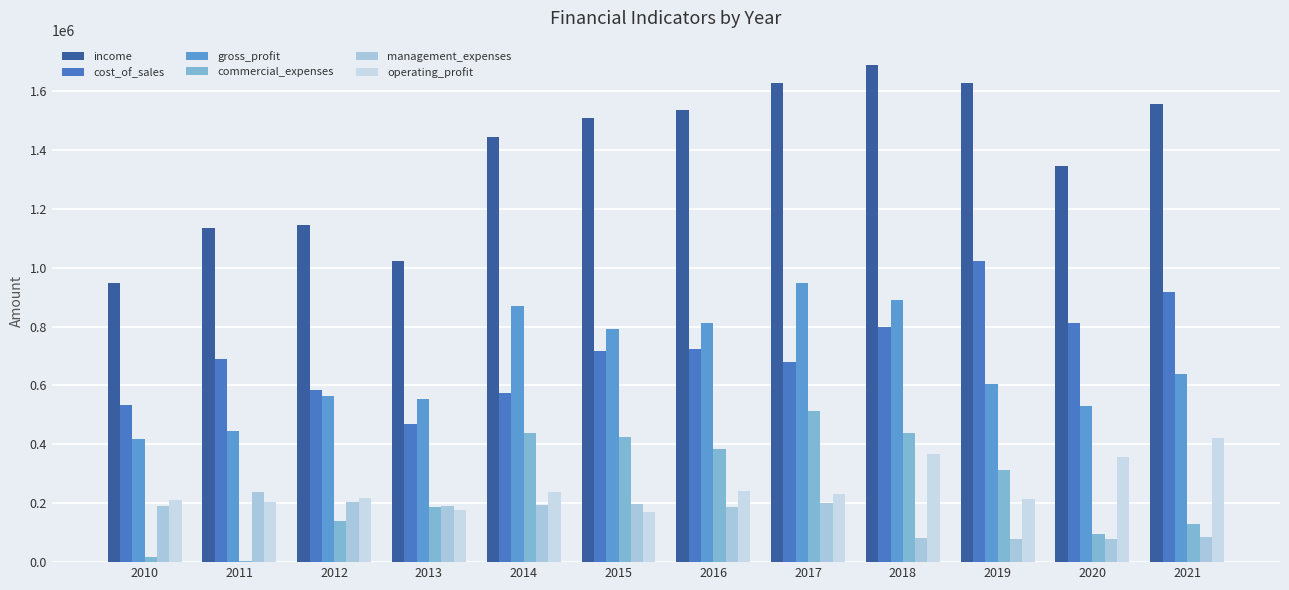

Which category has the highest value in the cost_of_sales series?

2019